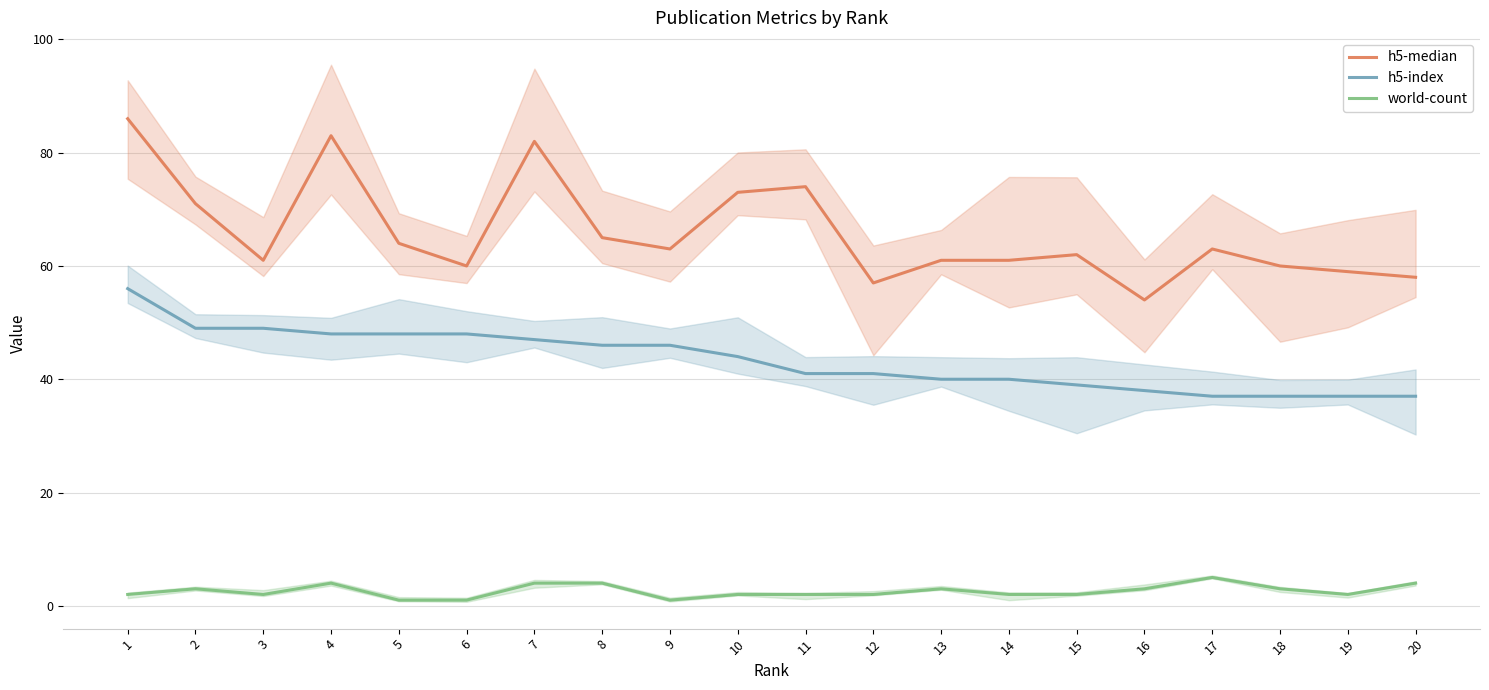

Reading left to right, what are all the values shown in this chart?

h5-median: 1=86	2=71	3=61	4=83	5=64	6=60	7=82	8=65	9=63	10=73	11=74	12=57	13=61	14=61	15=62	16=54	17=63	18=60	19=59	20=58
h5-index: 1=56	2=49	3=49	4=48	5=48	6=48	7=47	8=46	9=46	10=44	11=41	12=41	13=40	14=40	15=39	16=38	17=37	18=37	19=37	20=37
world-count: 1=2	2=3	3=2	4=4	5=1	6=1	7=4	8=4	9=1	10=2	11=2	12=2	13=3	14=2	15=2	16=3	17=5	18=3	19=2	20=4